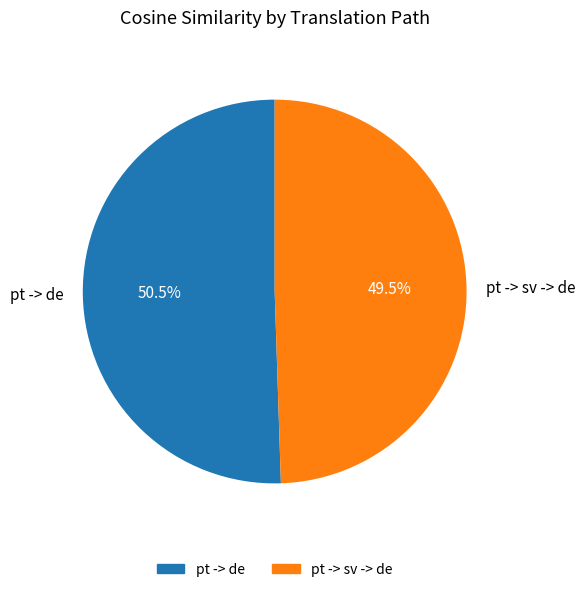

What portion of the pie excludes pt -> sv -> de?

50.5%